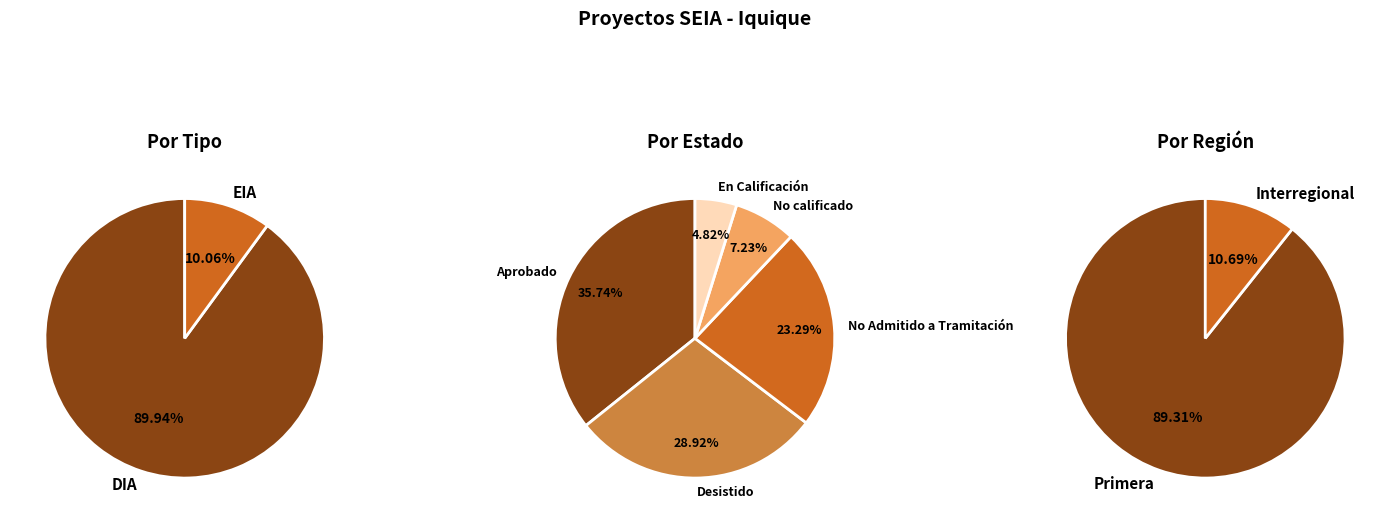

Does DIA account for over 50% of the chart?

Yes